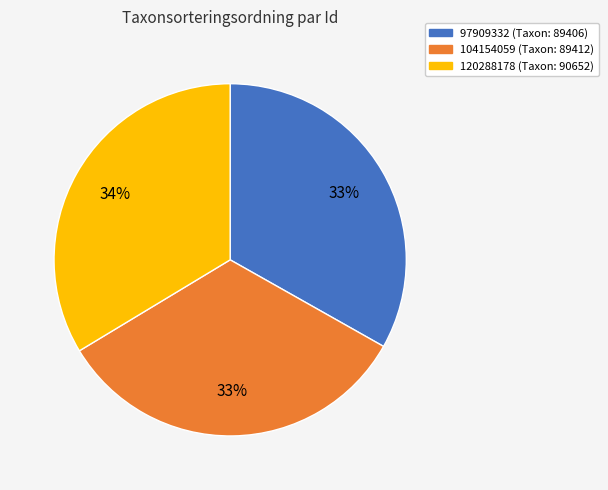

Is it true that 97909332 is 33% of the pie?

True